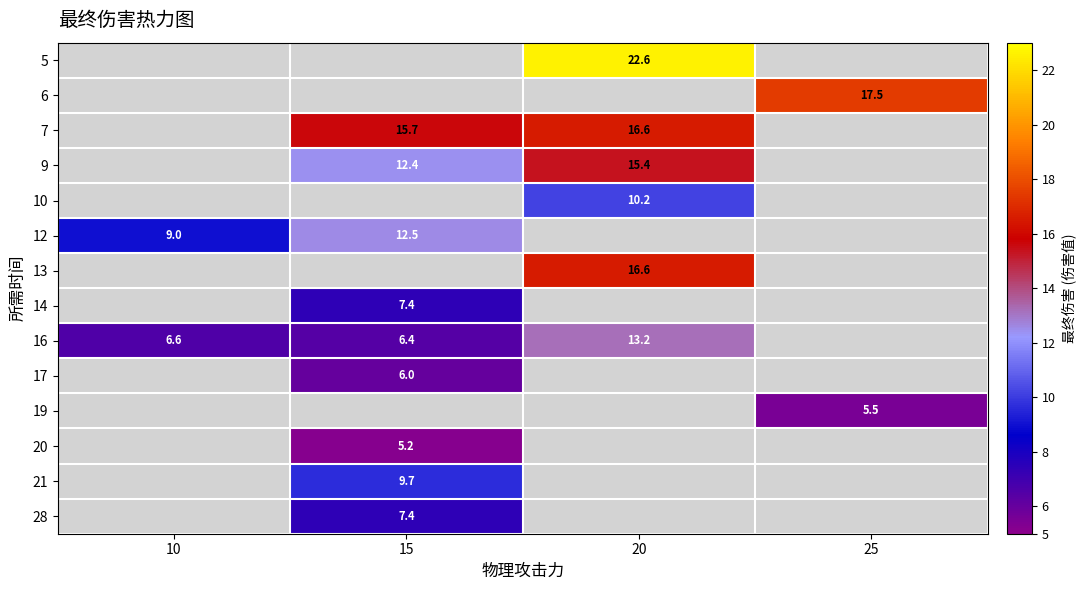

What is the sum of the 16 values at 15 and 10?

13.0